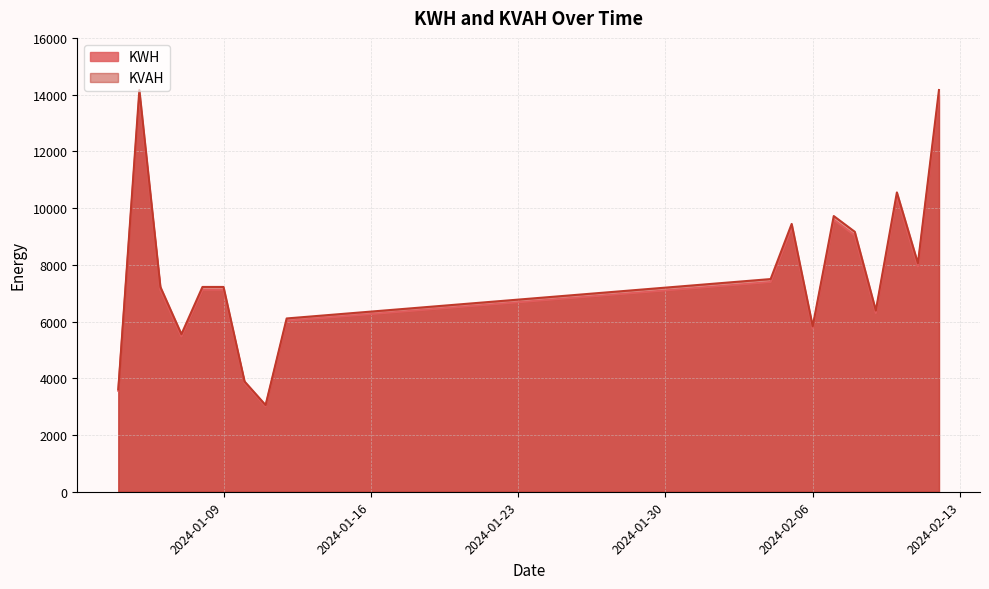

What position from the right is 2024-02-05?

8